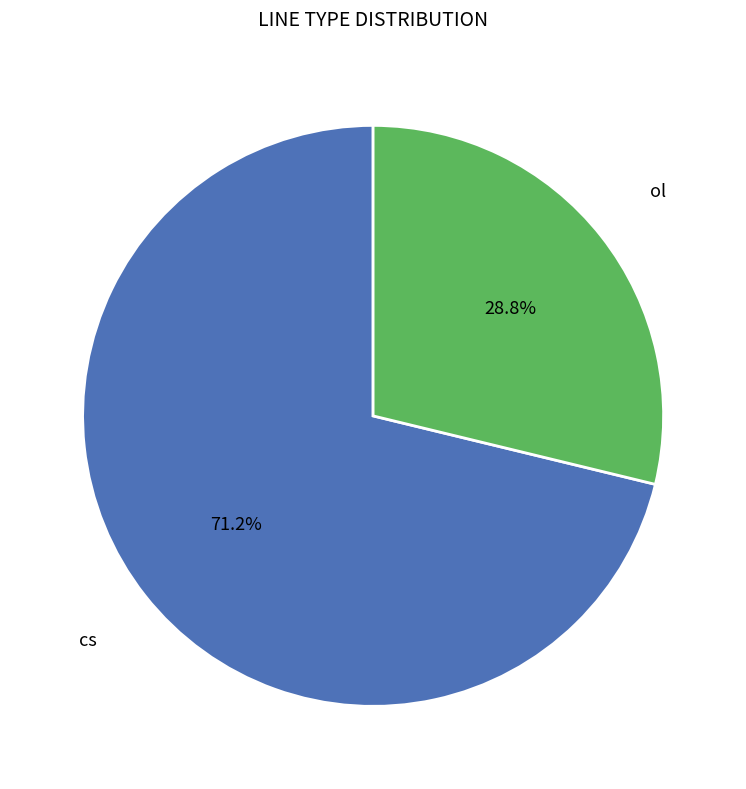

Is there a majority slice in this chart?

Yes